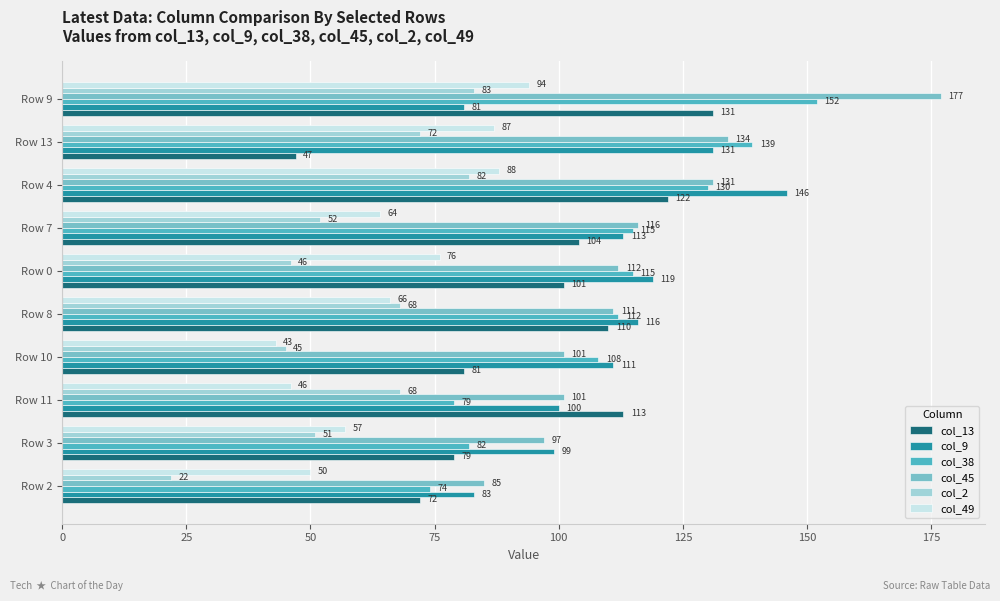

What is the lowest value of the col_38 series?

74